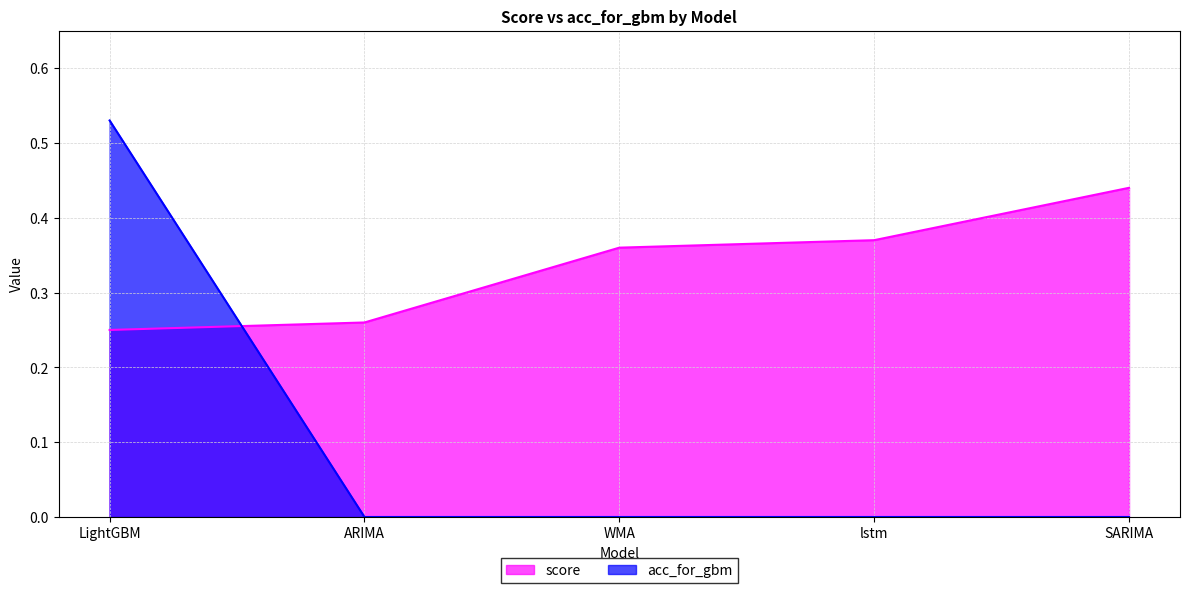

Which category has the lowest value in the score series?

LightGBM